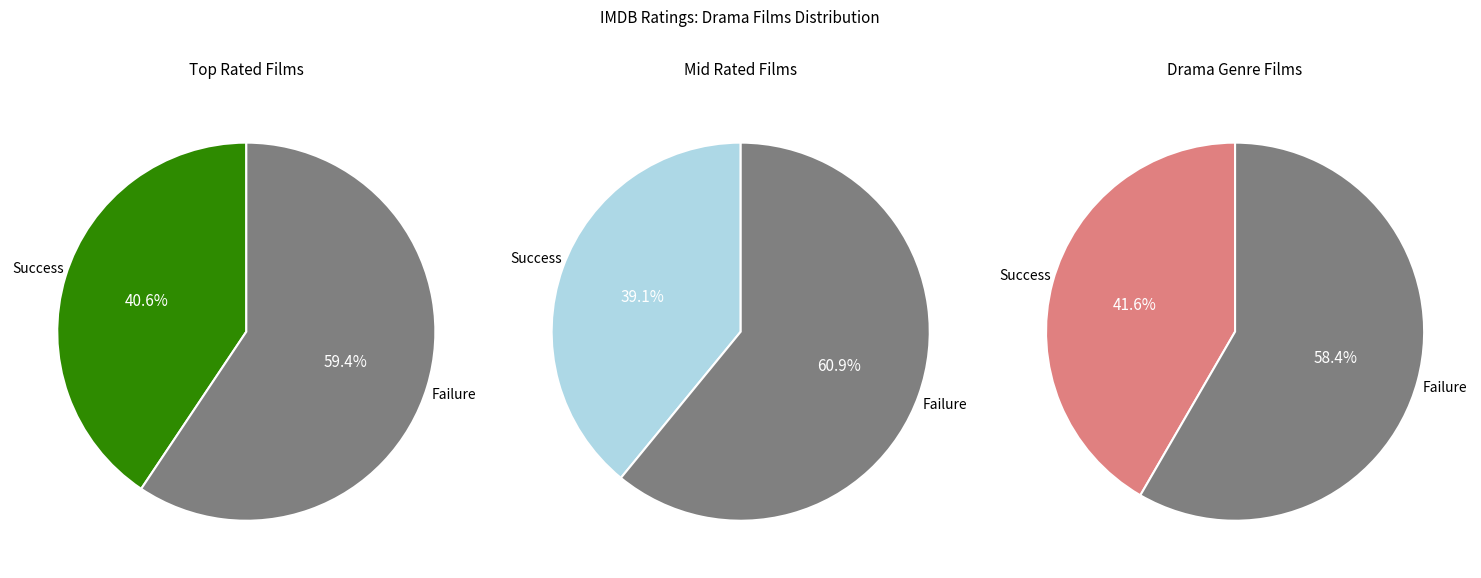

True or false: Fantastic Beasts accounts for 9% of the total.

False